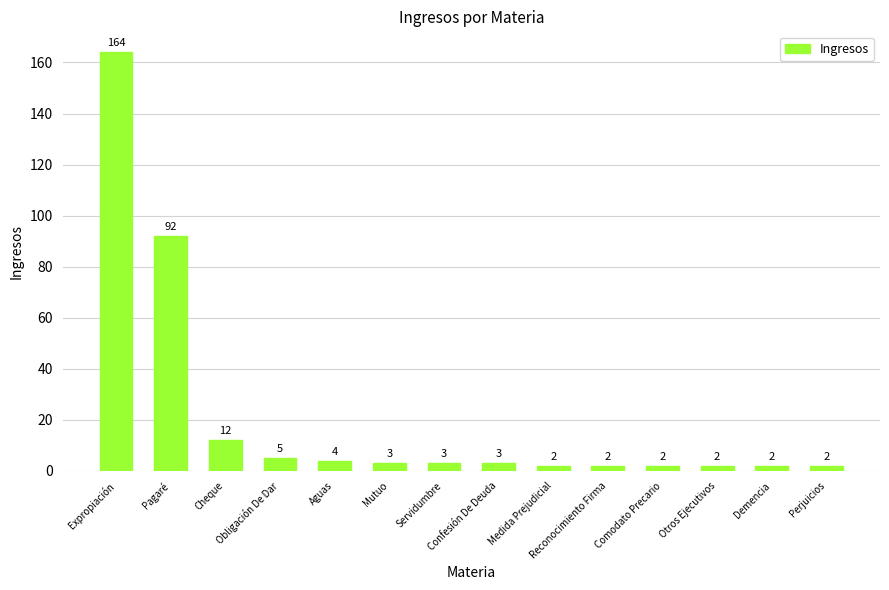

What is the label of the 1st bar from the left?

Expropiación